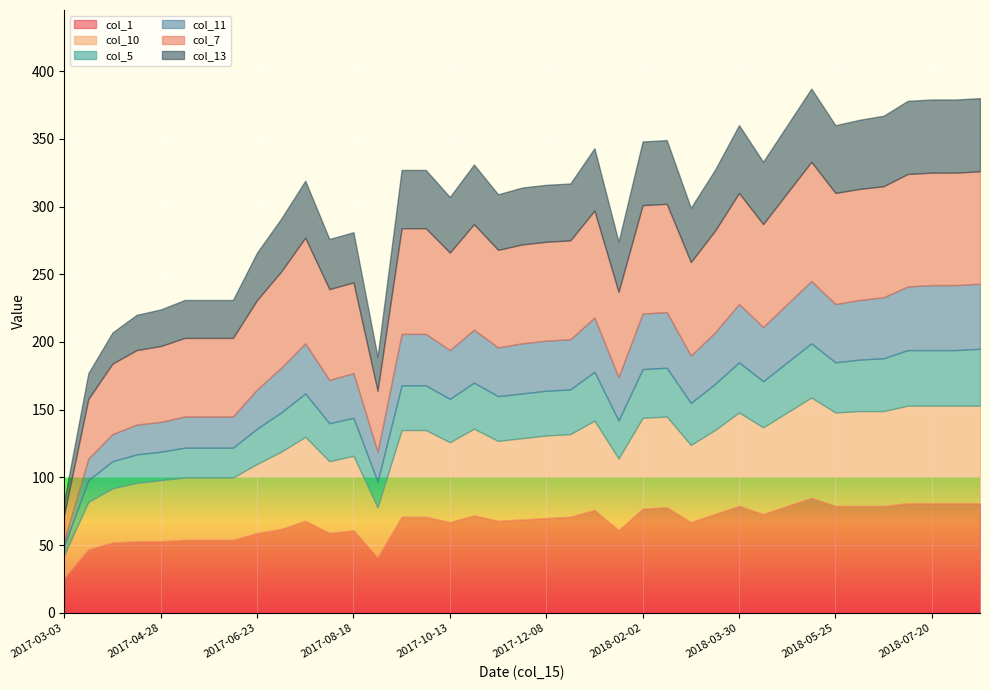

Rank the series at 2017-10-13 from highest to lowest value.

col_7, col_1, col_10, col_13, col_11, col_5